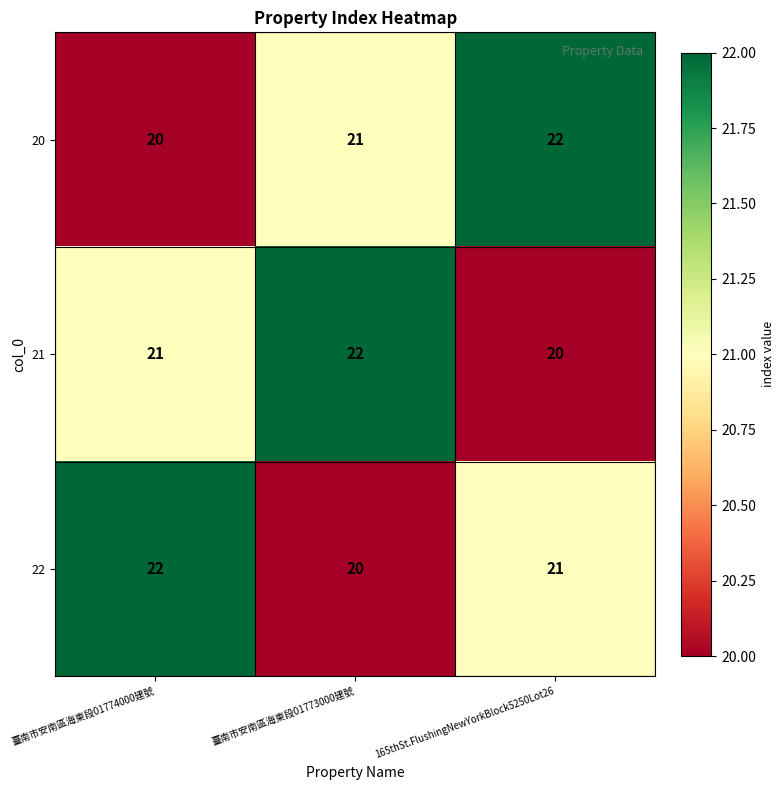

What is the average value of the 22 series?

21